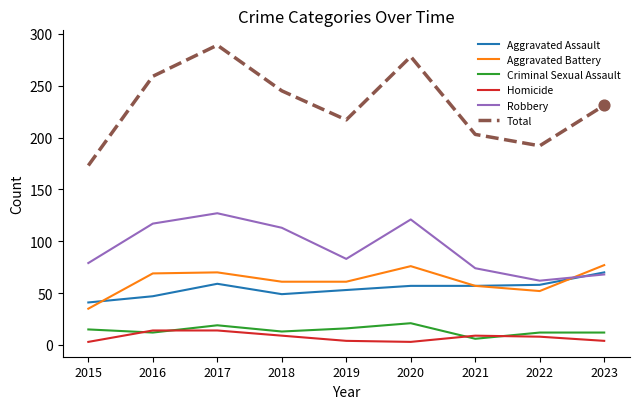

Which series has the widest spread of values?

Total